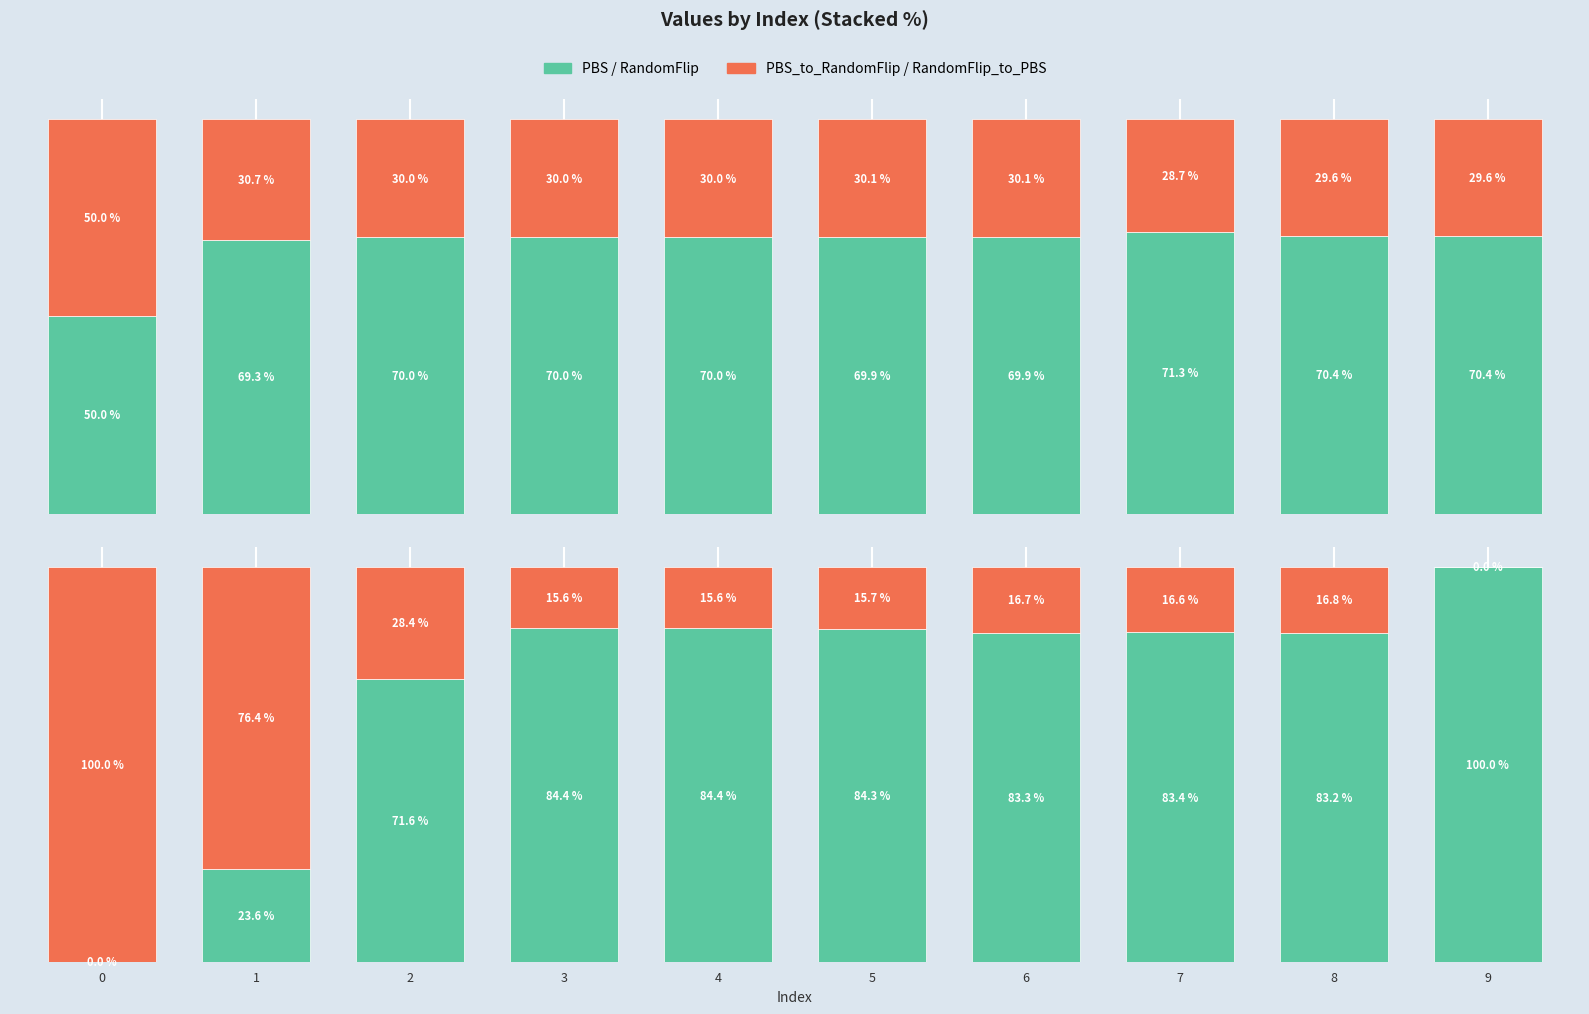

What is the average value of the RandomFlip_to_PBS series?

30.2